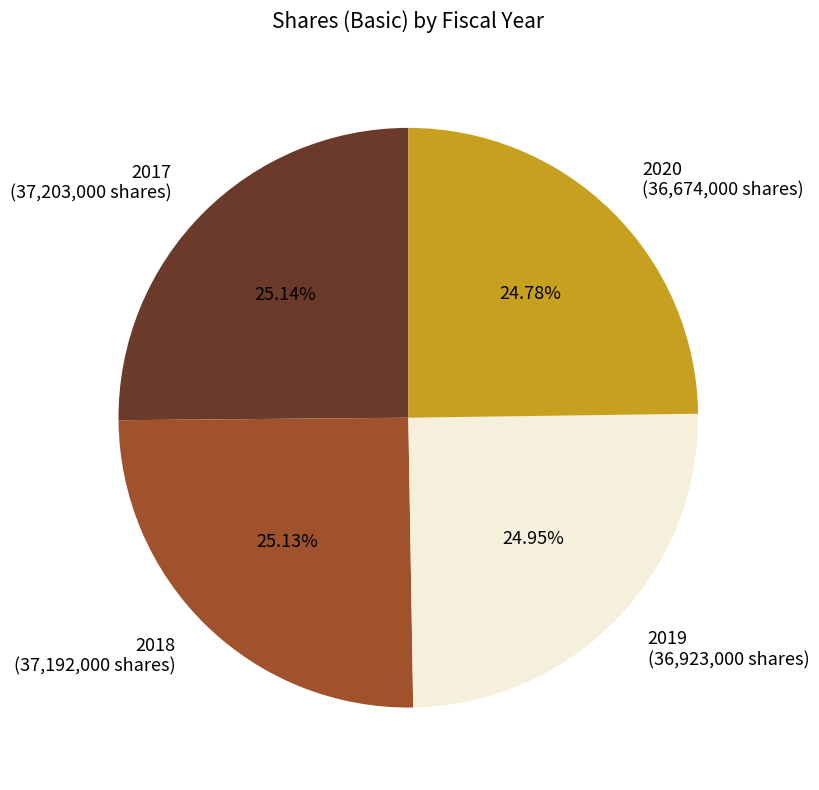

Is it true that 2019 is 31% of the pie?

False